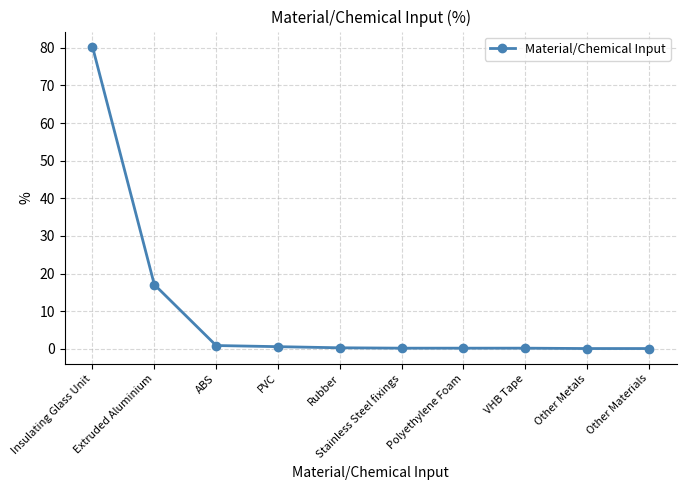

What is the label of the 8th point from the left?

VHB Tape